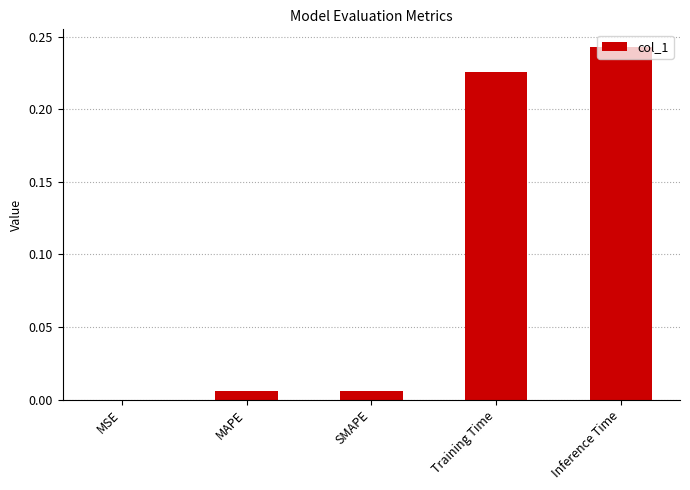

The value at MSE is 0.0. True or false?

True